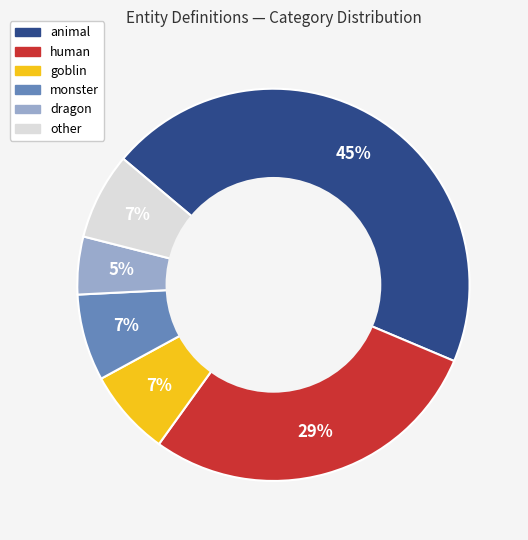

To the nearest percent, what is the average slice percentage?

17%